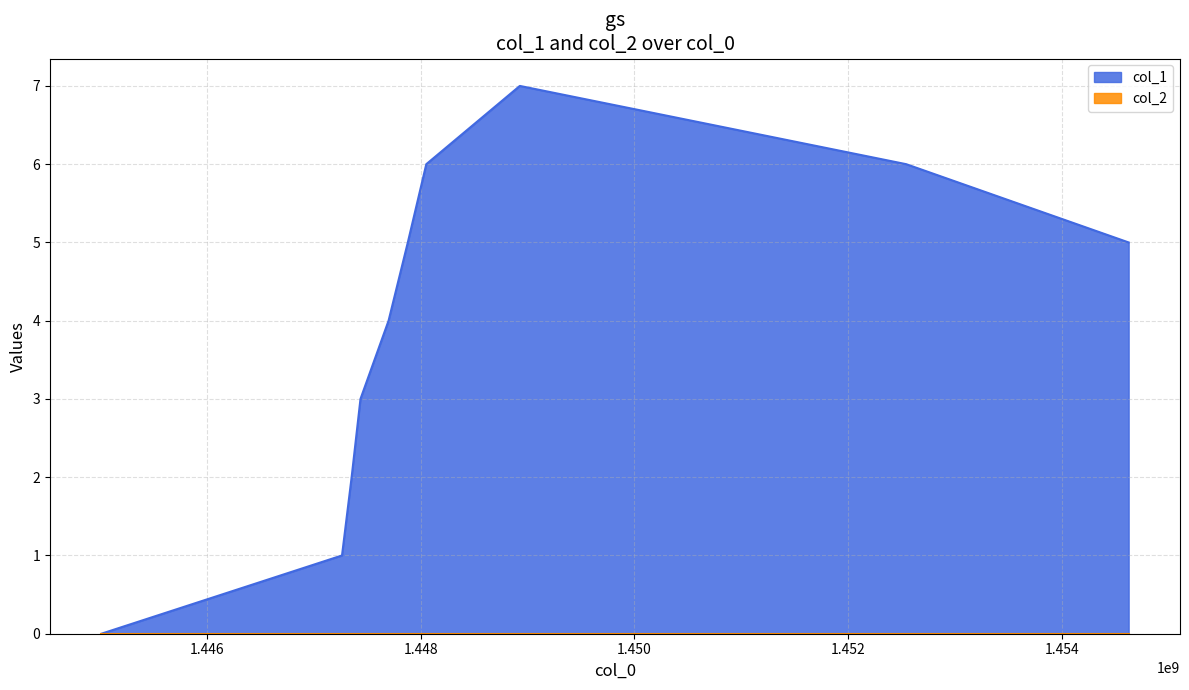

What is the change in value from 1447354921 to 1447880511?

+3